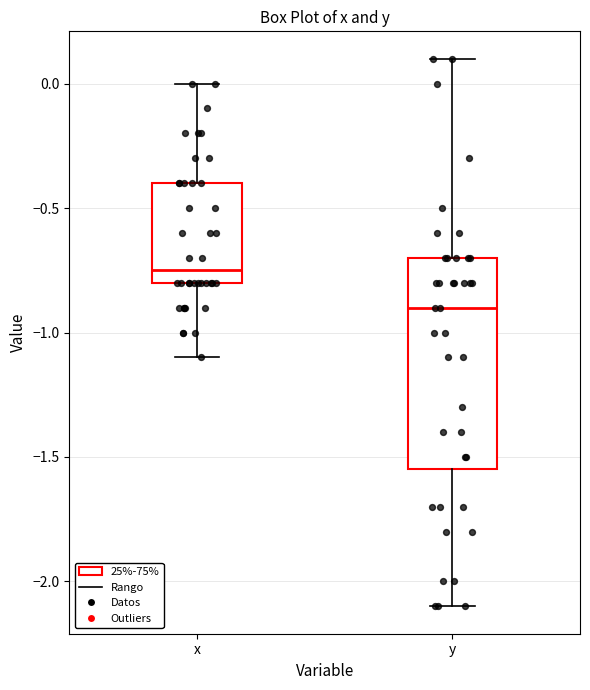

Reading left to right, read every box against the y-axis: the position of its median line, the range the box covers, and the ends of its whiskers. The values are not printed on the chart, so give them approximately, as read against the axis.

x: median -0.75, box -0.80 to -0.40, whiskers -1.10 to 0.00
y: median -0.90, box -1.55 to -0.70, whiskers -2.10 to 0.10